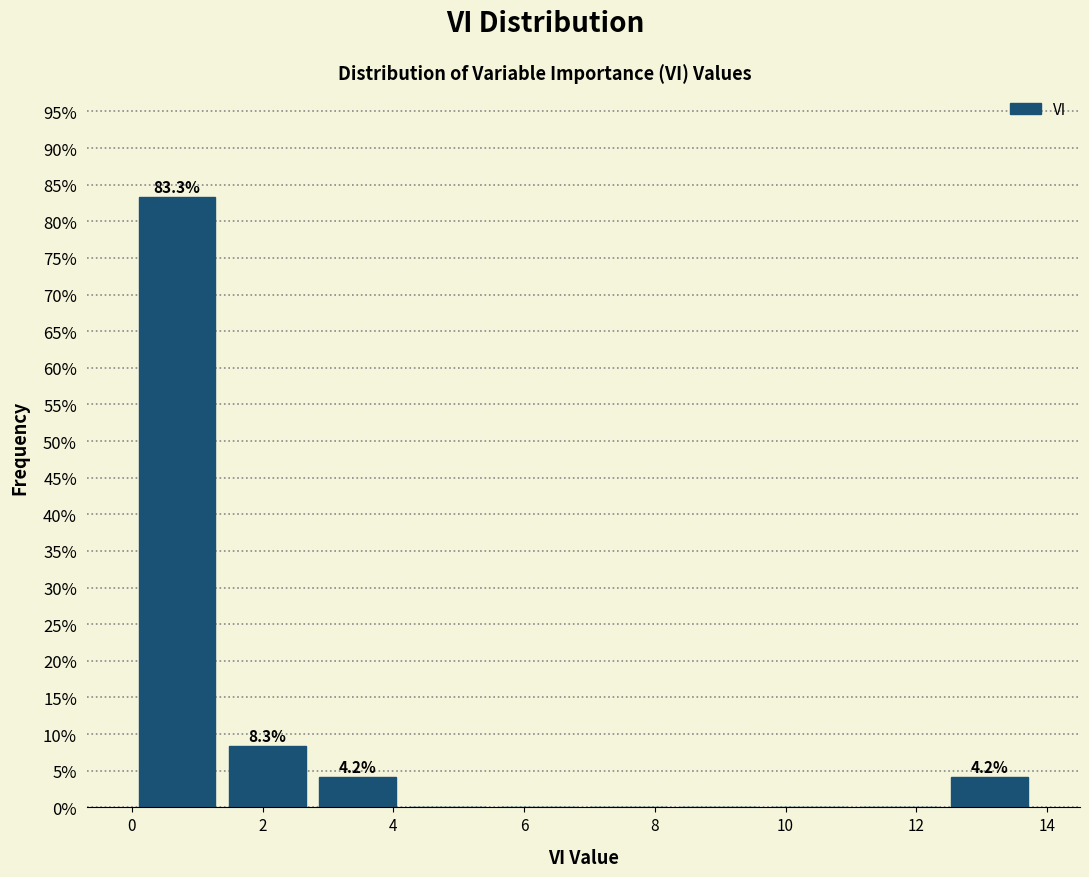

Over which range of the x-axis is the bar tallest?

0.0 to 1.4